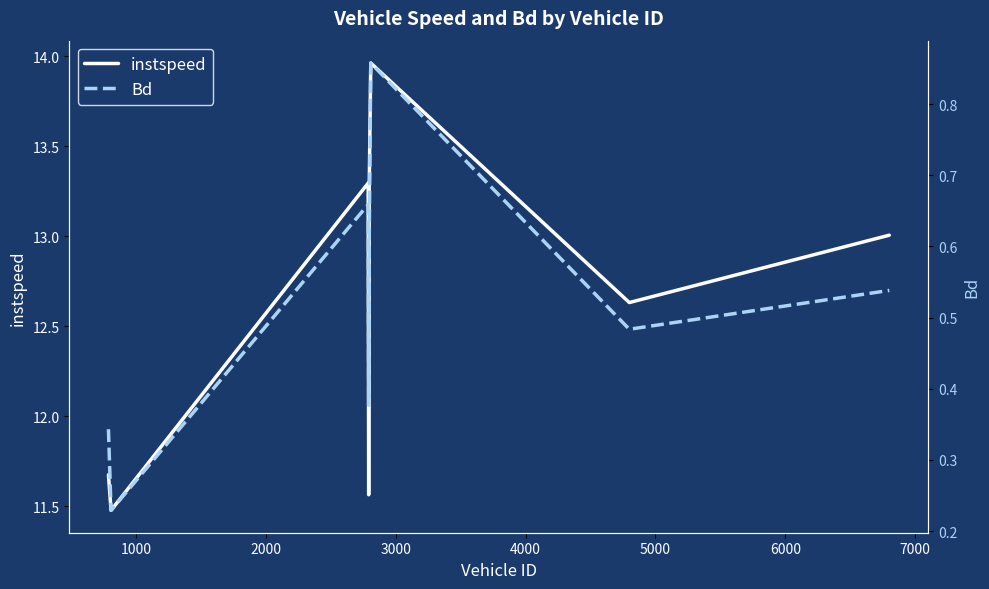

What is the value of the instspeed point at the 2nd from the left?

11.5